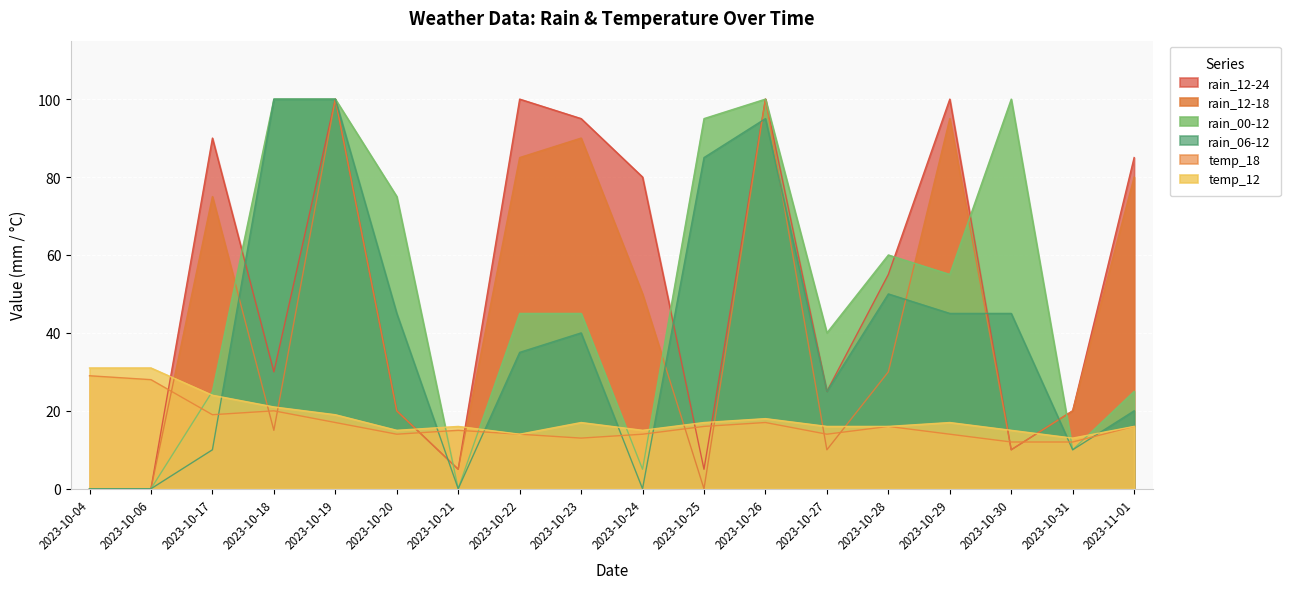

What is the difference between the second highest and second lowest values in the rain_12-24 series?

100